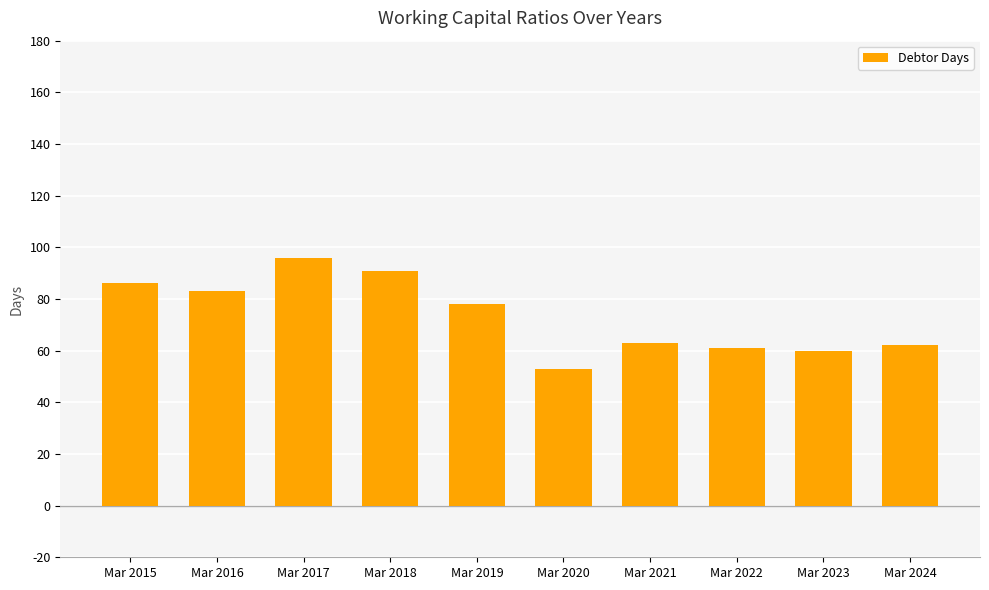

What is the difference between the second highest and minimum values?

38